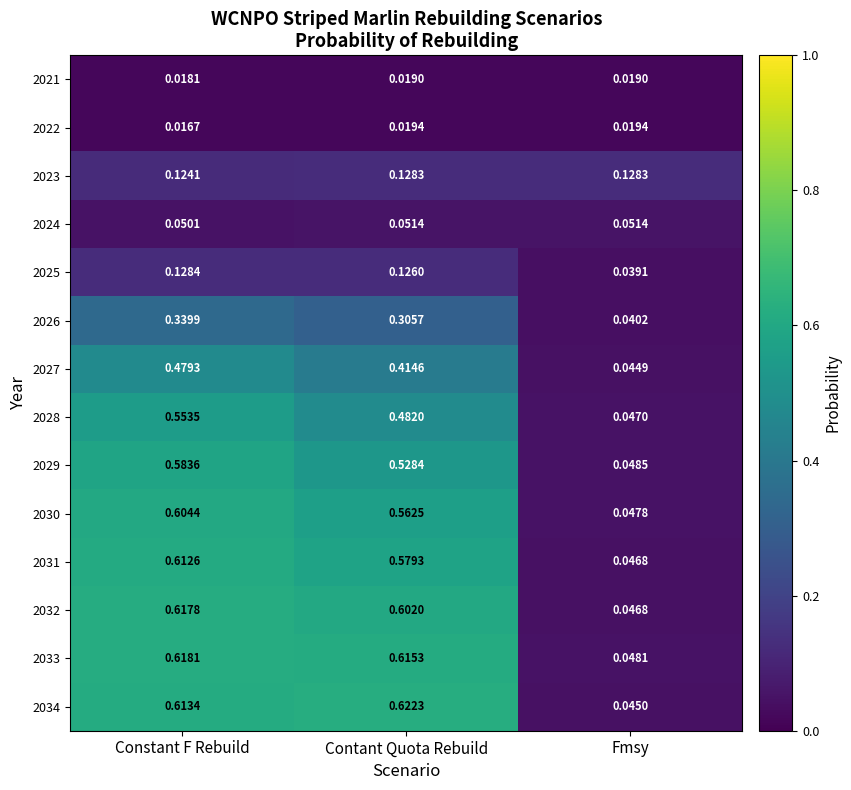

At which label does 2022 reach its minimum?

Constant F Rebuild